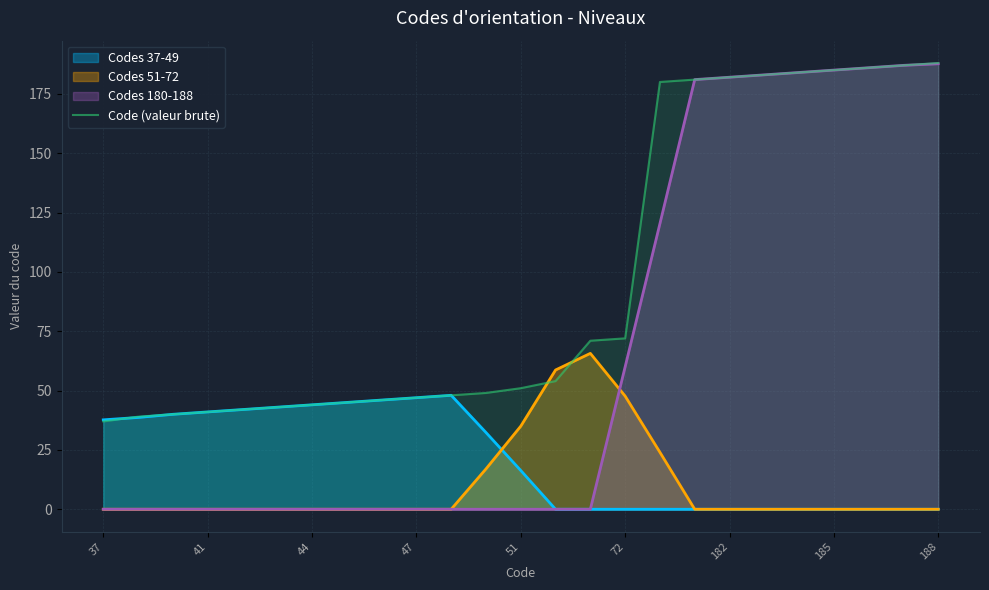

What is the value of the 16th point from the left?

72